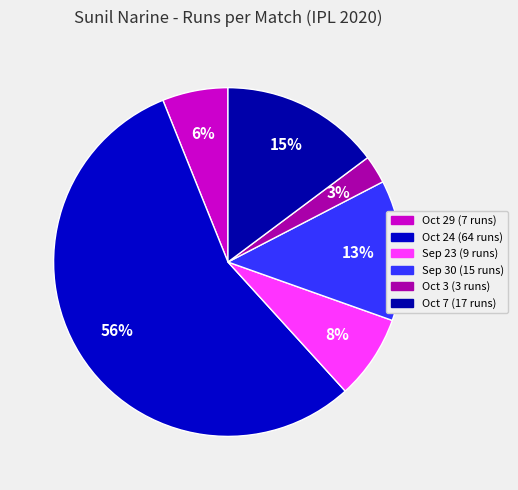

The Oct 29 (7 runs) slice represents 1% of the pie. True or false?

False